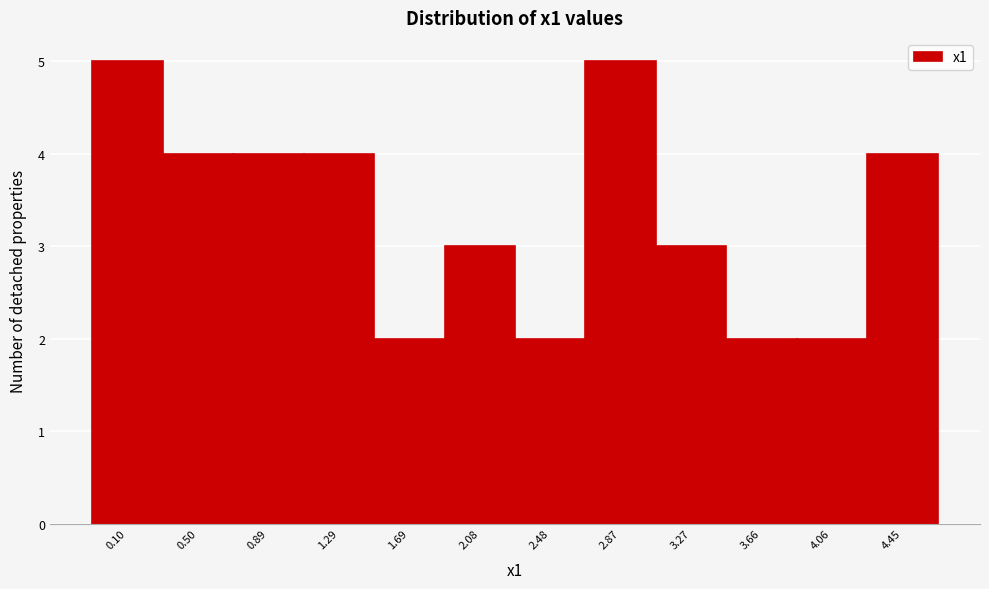

Reading left to right, transcribe all the data shown in this chart.

5	4	4	4	2	3	2	5	3	2	2	4